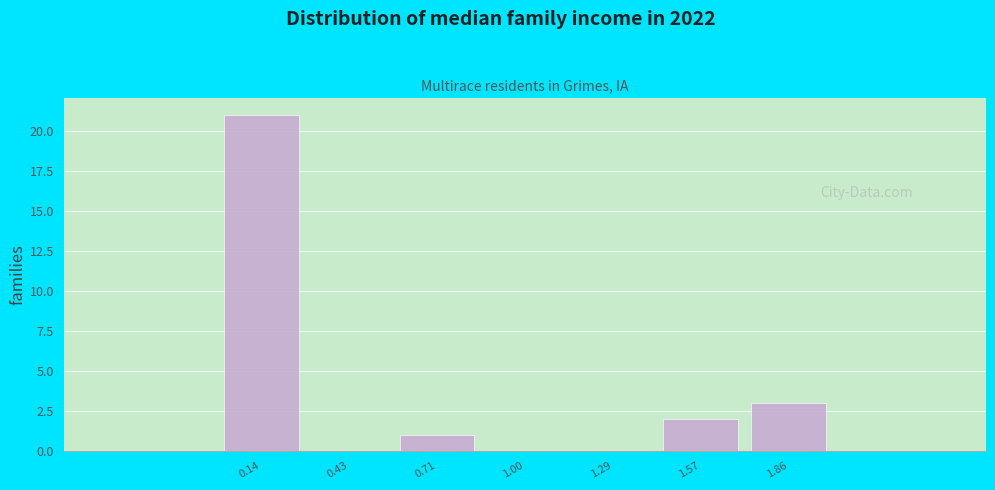

Reading left to right, transcribe this chart: for each bar, give the range it covers on the x-axis and its height. Neither the bar edges nor the heights are printed on the chart, so give them approximately, as read against the axes.

0.00 to 0.30: 21
0.30 to 0.55: 0
0.55 to 0.85: 1
0.85 to 1.15: 0
1.15 to 1.45: 0
1.45 to 1.70: 2
1.70 to 2.00: 3